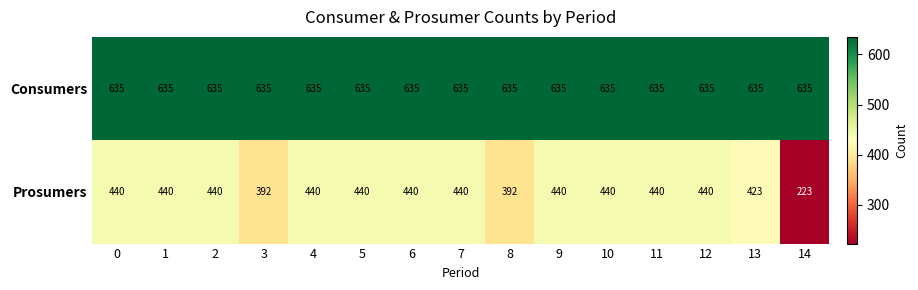

What is the sum of all Prosumers values?

6270